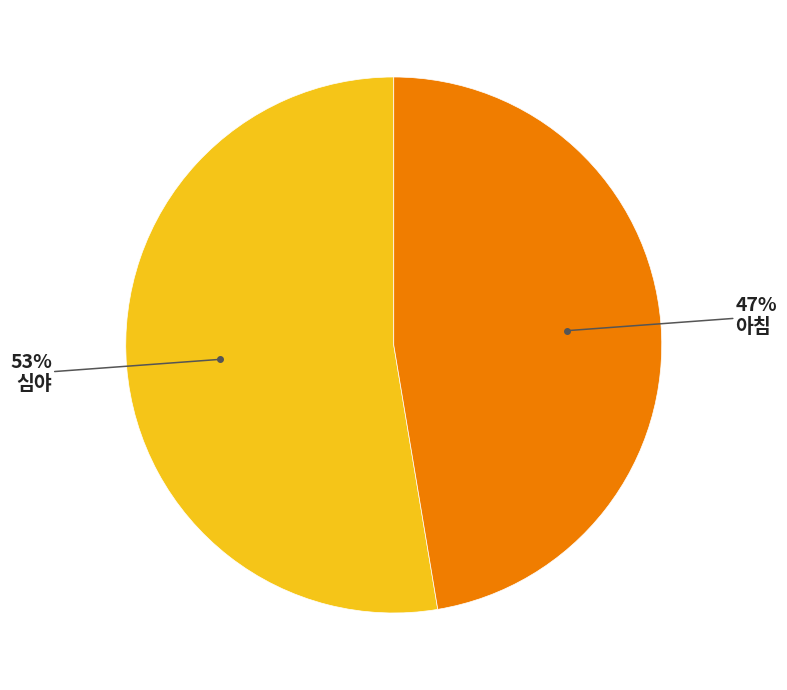

To the nearest percent, what is the average slice percentage?

50%